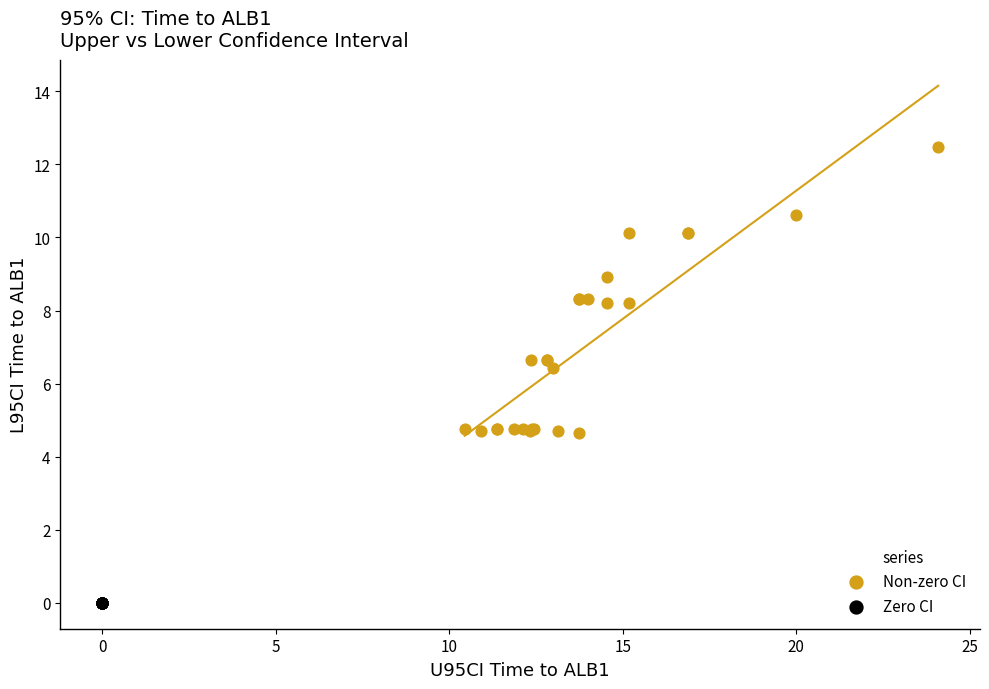

Which series contains the highest Y value?

Non-zero CI